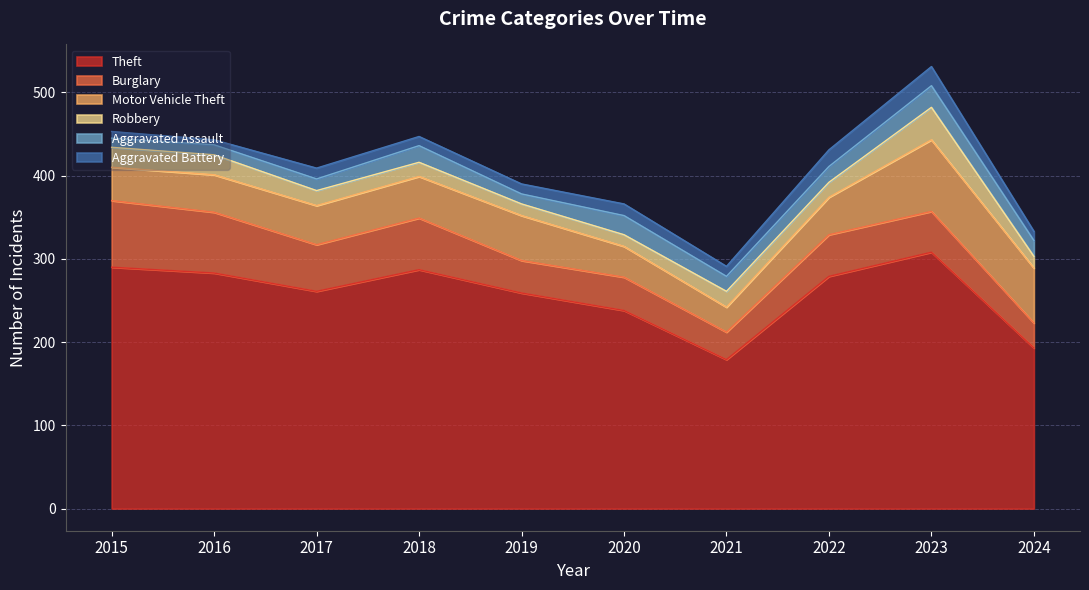

What is the maximum value shown in the chart?

308